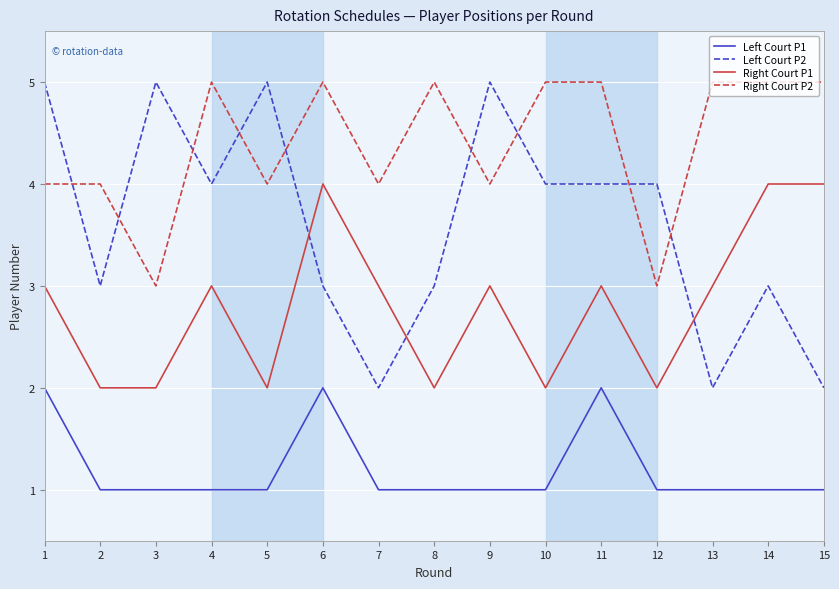

Rank the series by their average value, from highest to lowest.

Right Court P2, Left Court P2, Right Court P1, Left Court P1